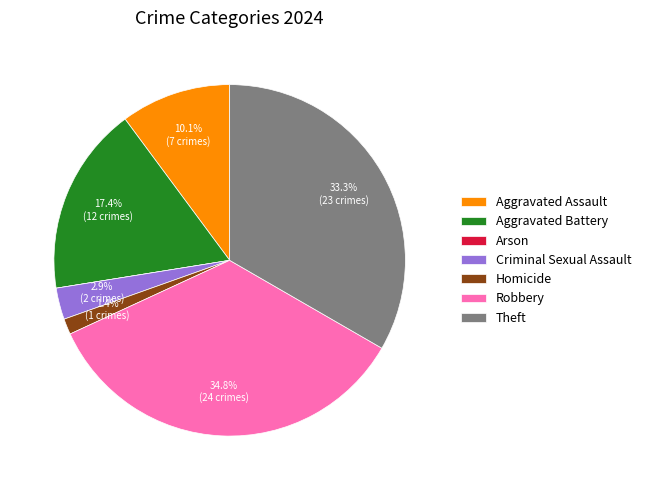

Does Aggravated Assault represent more than half of the total?

No